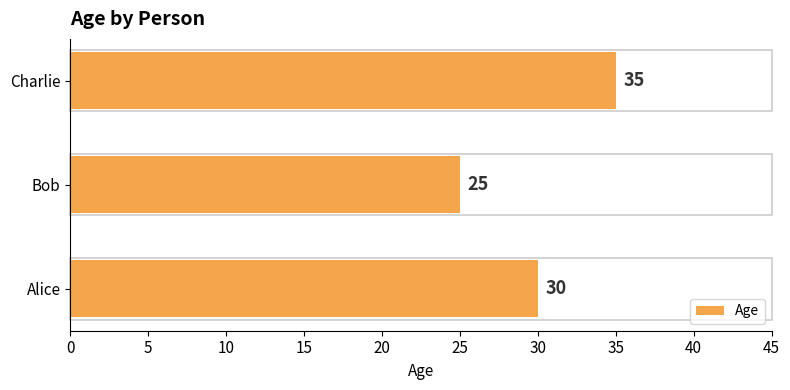

What is the change in value from Bob to Charlie?

+10